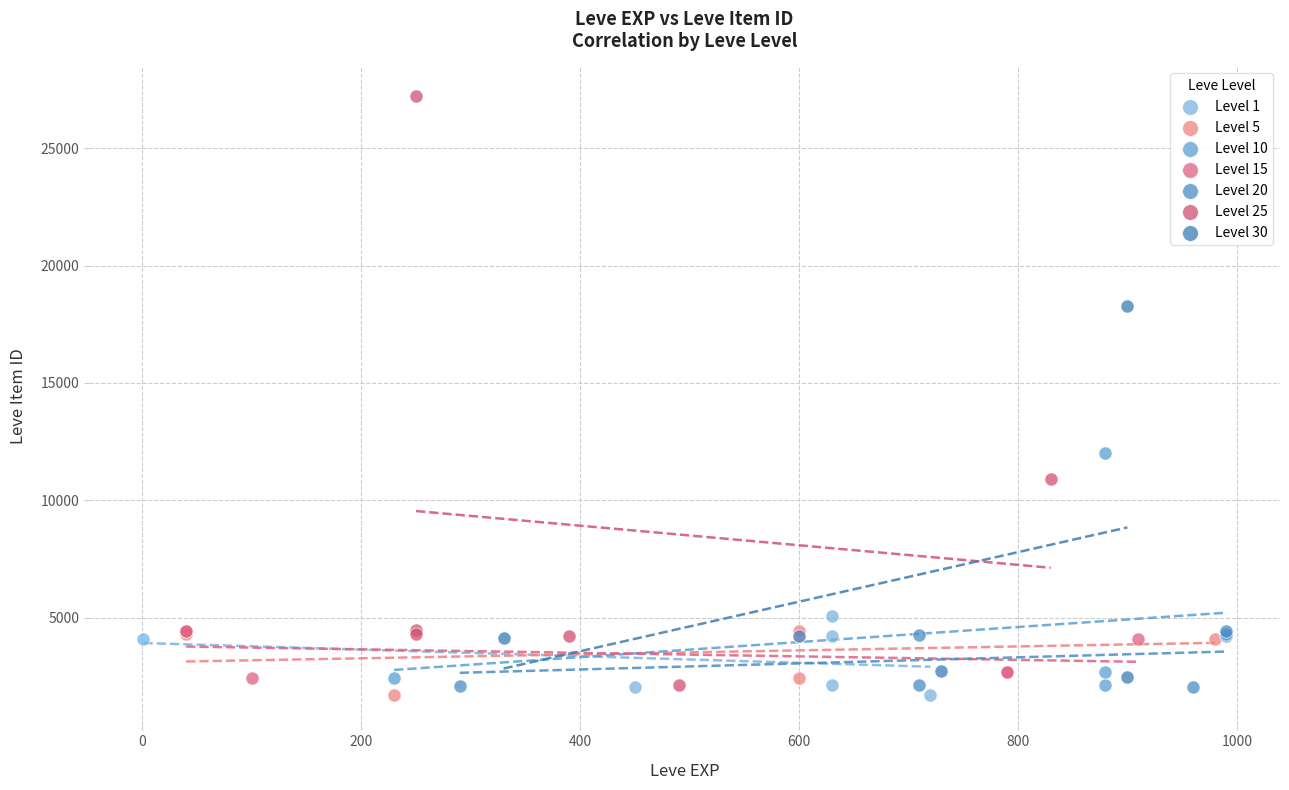

Which series has the largest Y range (max minus min)?

Level 25